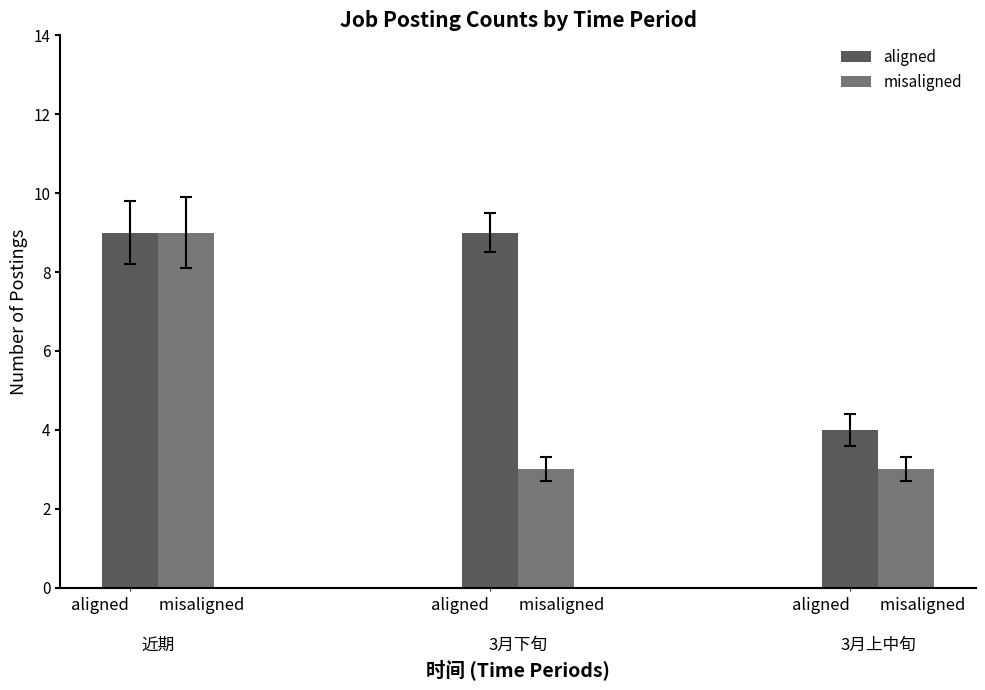

Count the number of data series in this chart.

2